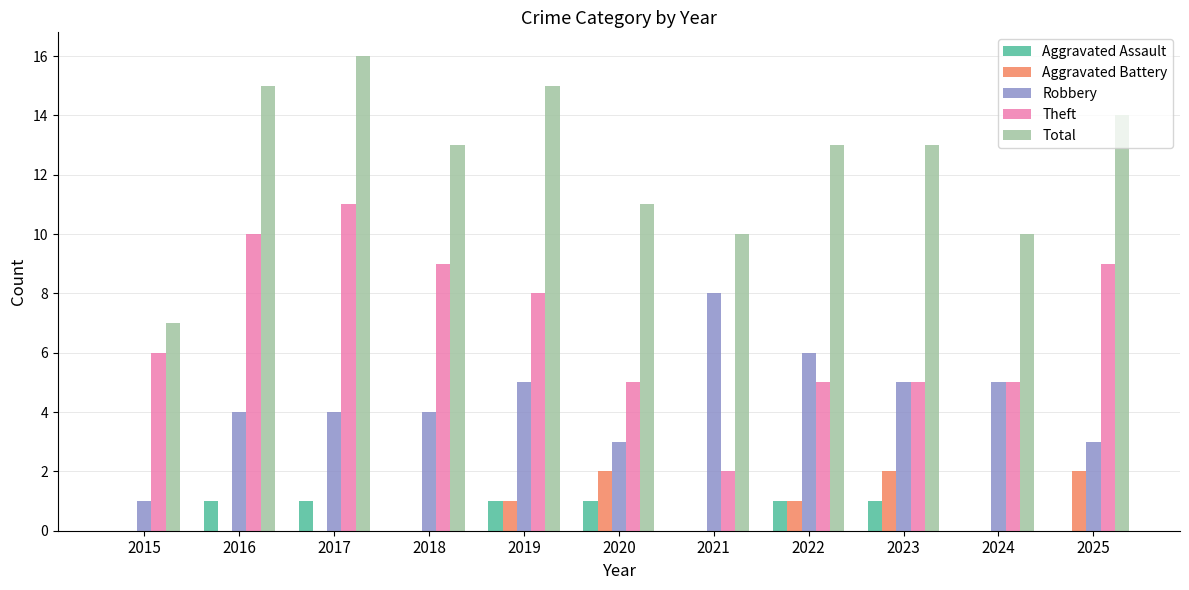

How many groups of bars are there?

11